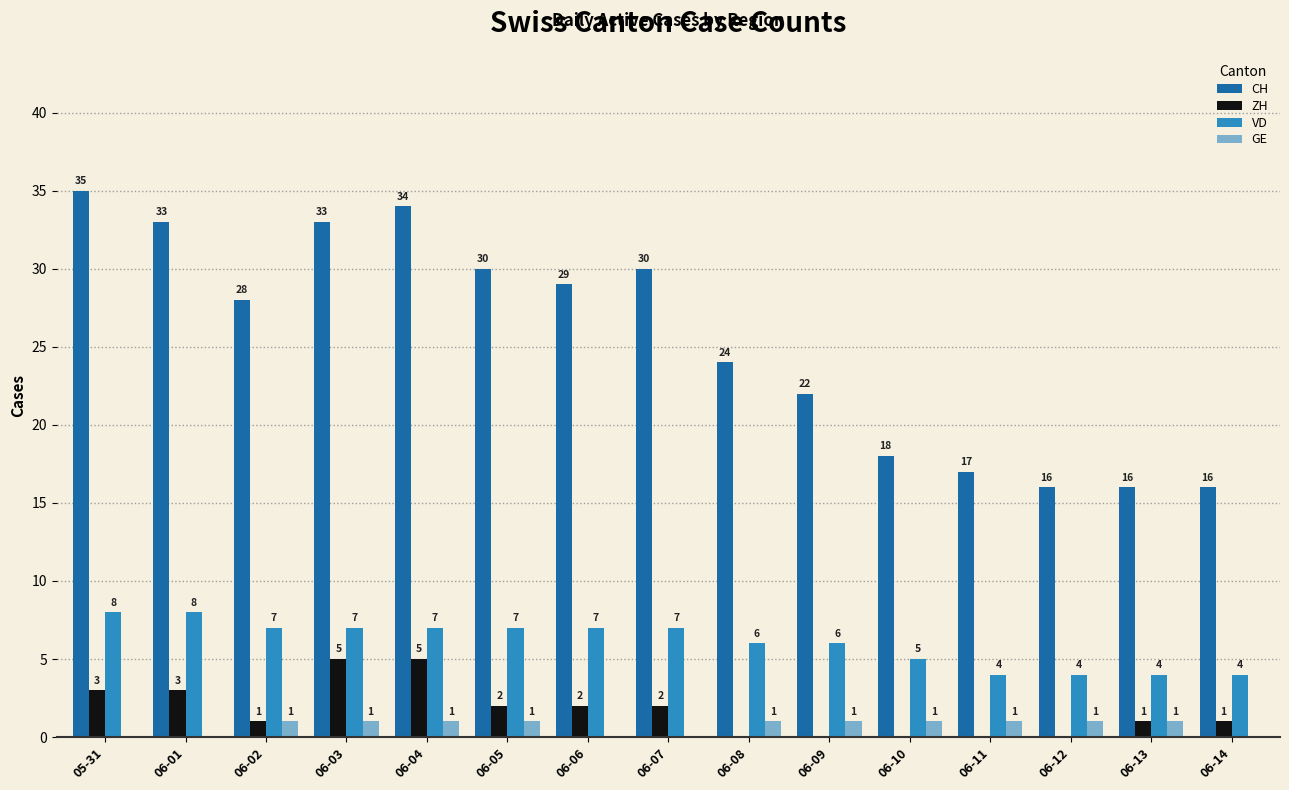

Reading right to left, extract all data points from this chart.

CH: 16	16	16	17	18	22	24	30	29	30	34	33	28	33	35
ZH: 1	1	0	0	0	0	0	2	2	2	5	5	1	3	3
VD: 4	4	4	4	5	6	6	7	7	7	7	7	7	8	8
GE: 0	1	1	1	1	1	1	0	0	1	1	1	1	0	0